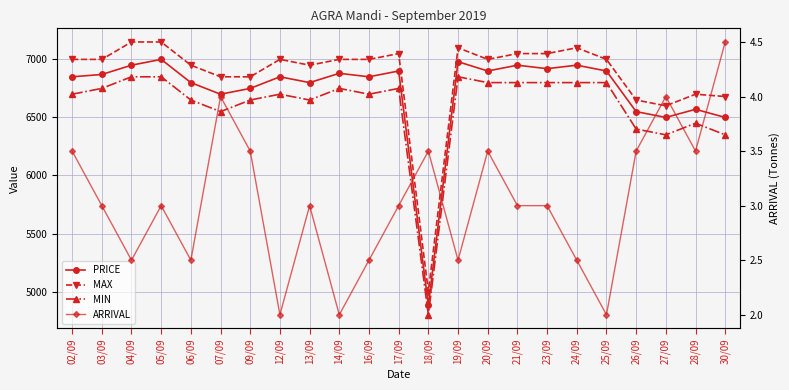

What is the spread (max minus min) of values at 26/09?

6646.5